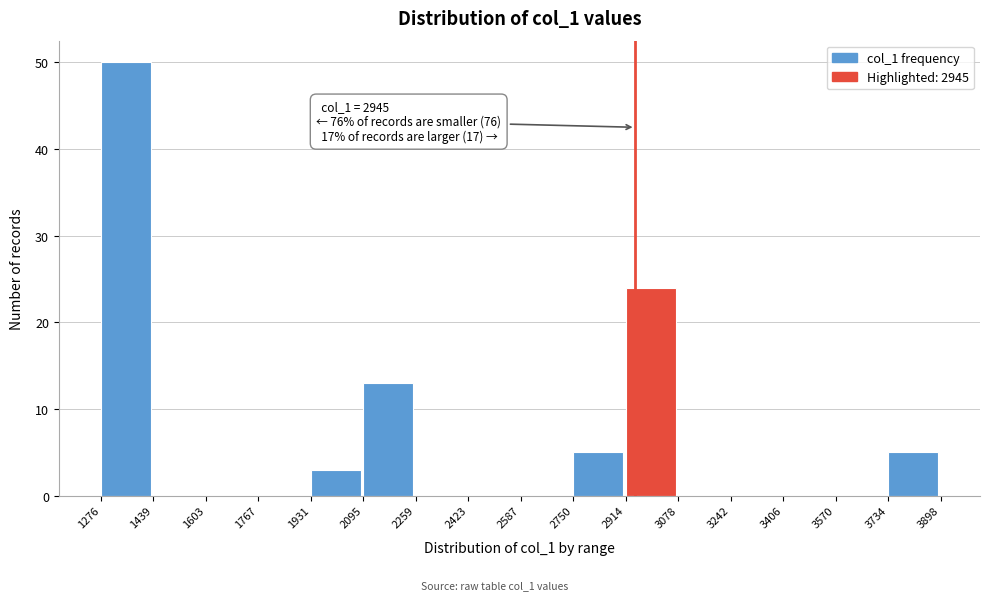

Over which range of the x-axis is the bar tallest?

1276 to 1439